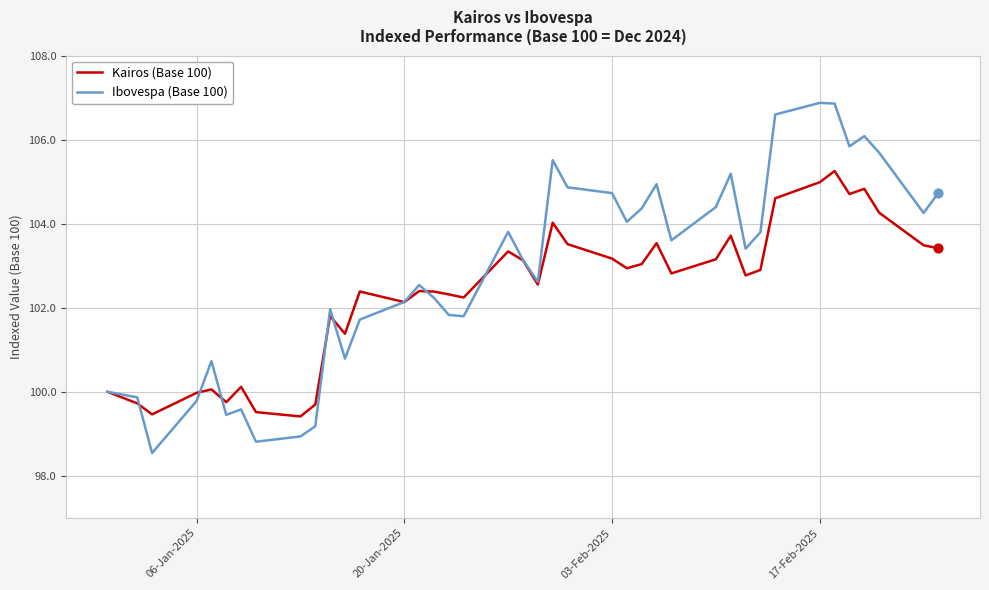

Which series has the largest total across all categories?

Ibovespa (Base 100)